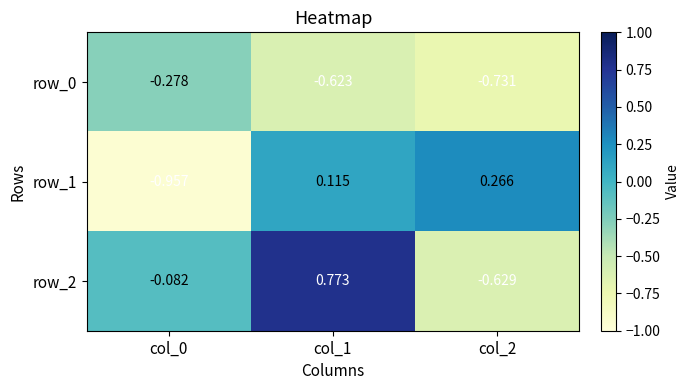

What is the spread (max minus min) of values at col_0?

0.9